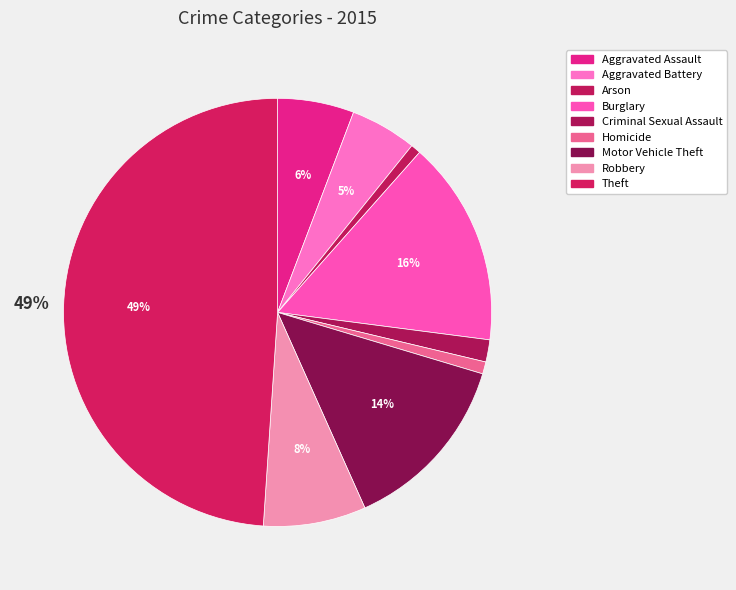

How many slices are in this pie chart?

9